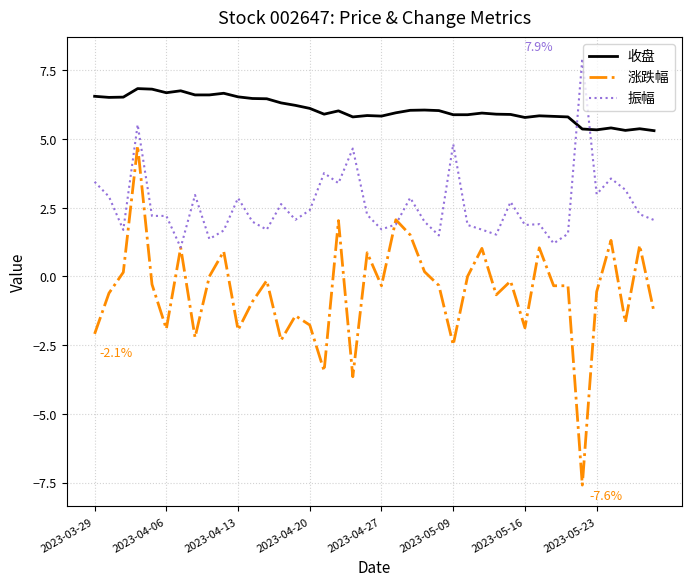

True or false: 收盘 and 涨跌幅 cross at least once.

False